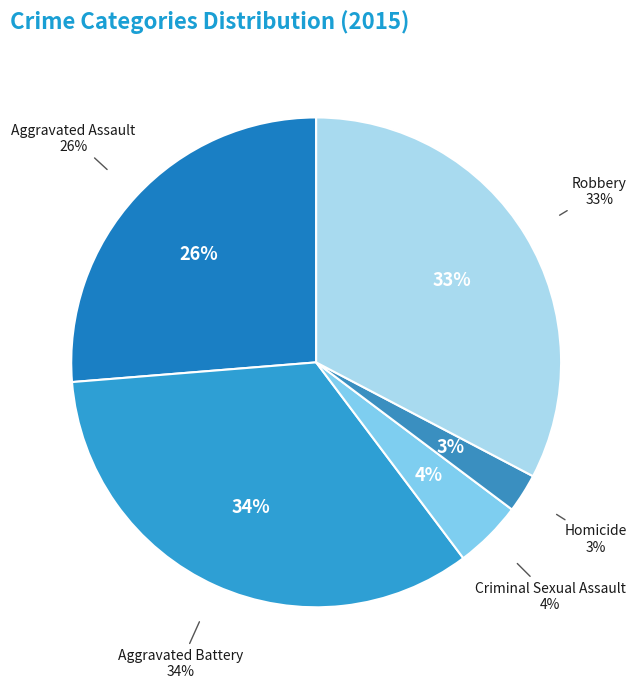

Which slice is the largest?

Aggravated Battery